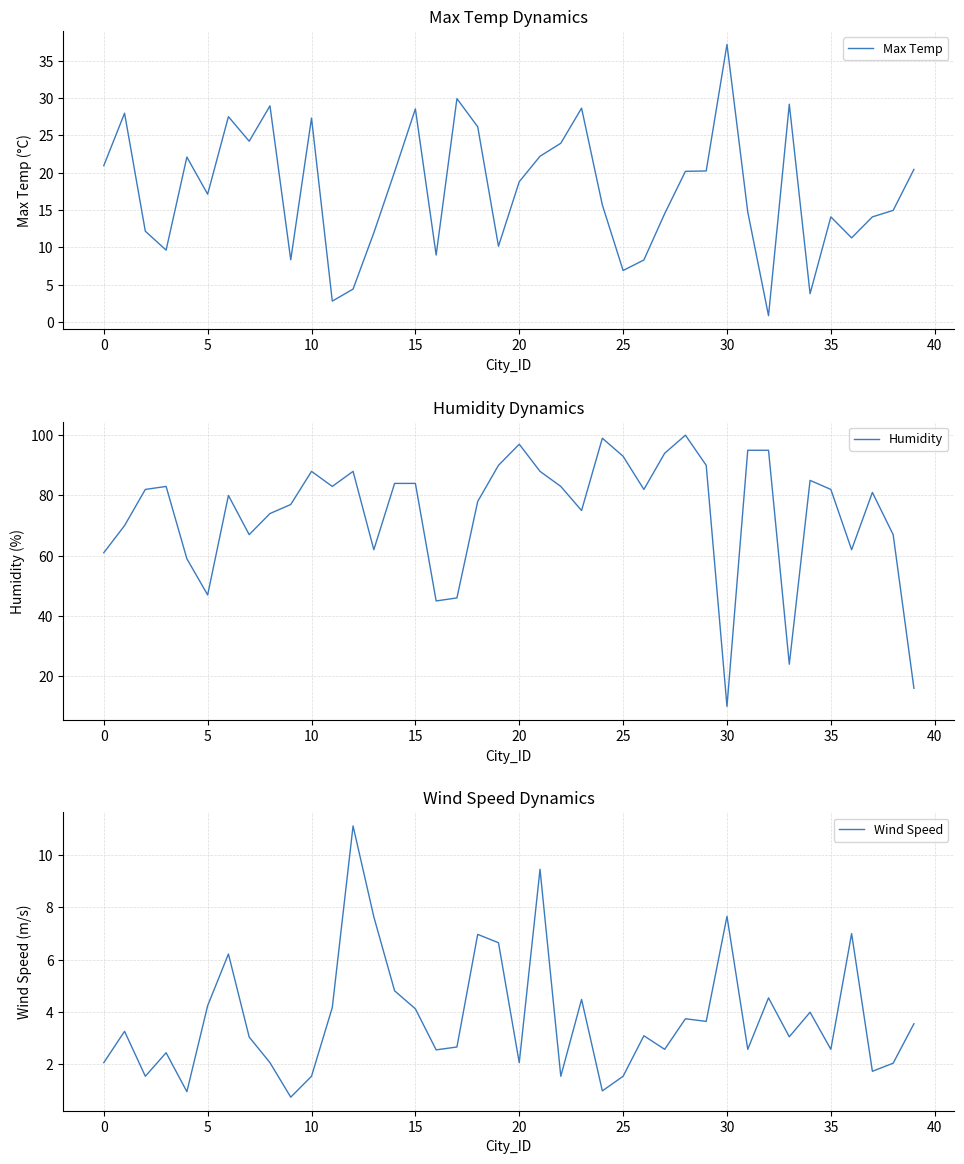

Is the value of Humidity at 35 greater than the value of Wind Speed at 37?

Yes